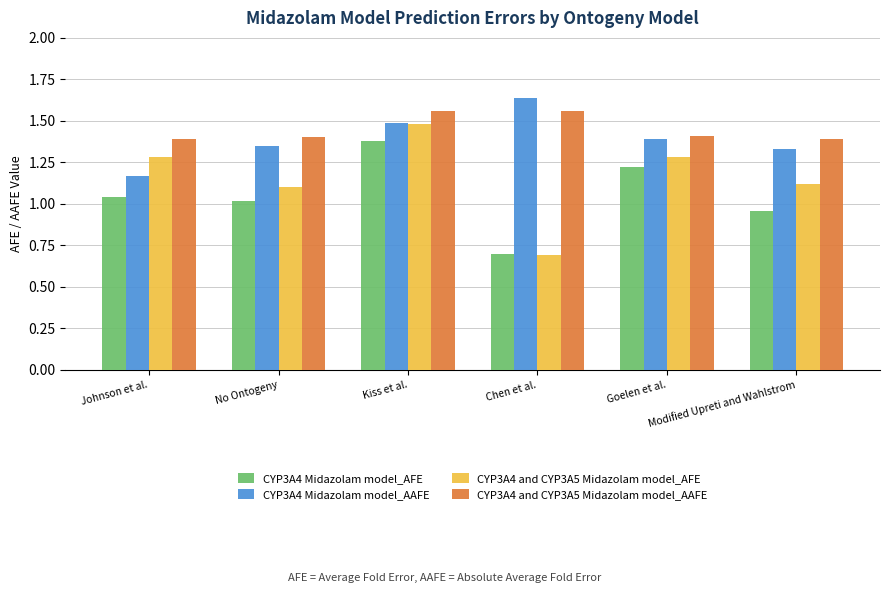

List the series in order of their peak value, highest first.

CYP3A4 Midazolam model_AAFE, CYP3A4 and CYP3A5 Midazolam model_AAFE, CYP3A4 and CYP3A5 Midazolam model_AFE, CYP3A4 Midazolam model_AFE